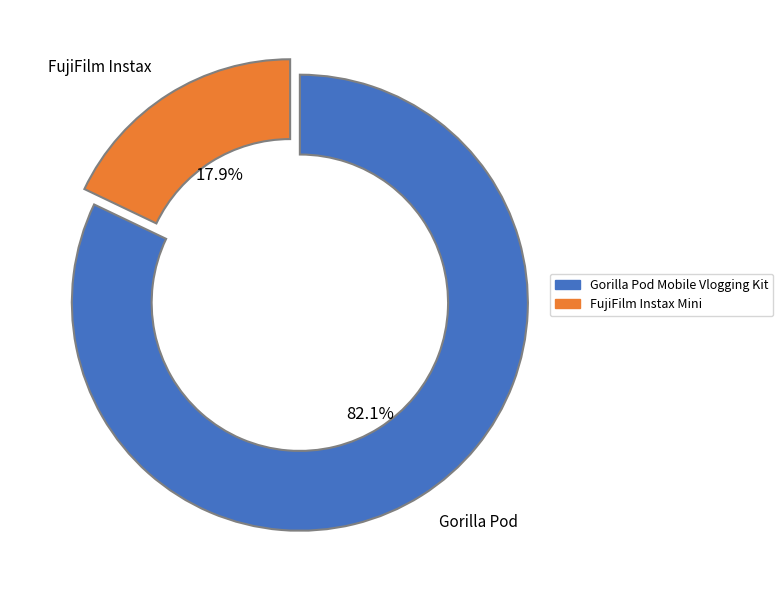

Is there any slice that represents more than half of the pie?

Yes